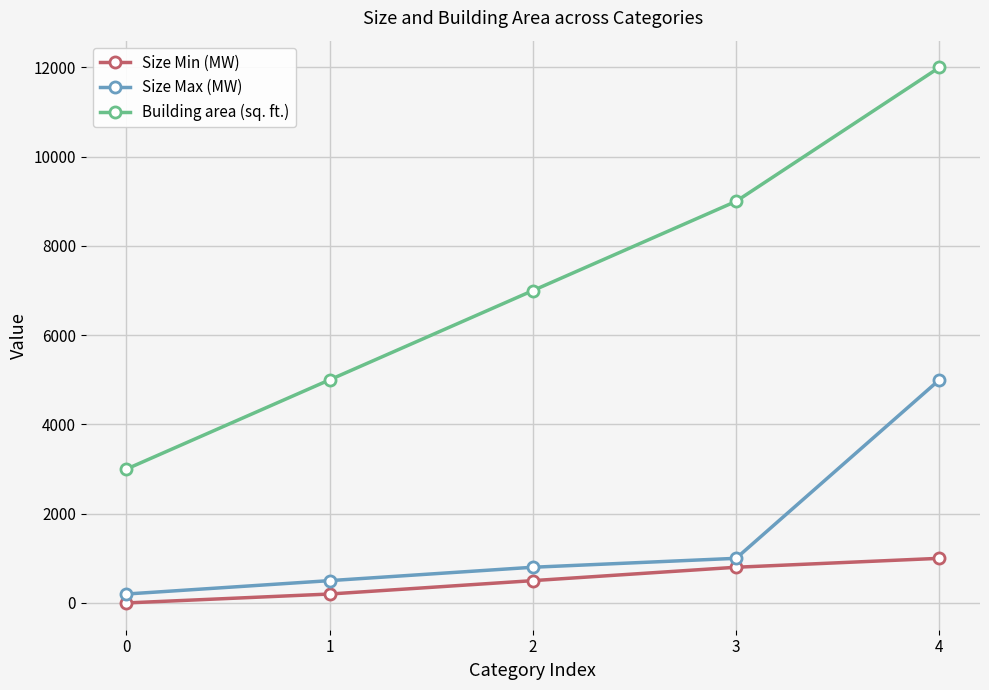

At 2, list the series in order from smallest to largest.

Size Min (MW), Size Max (MW), Building area (sq. ft.)